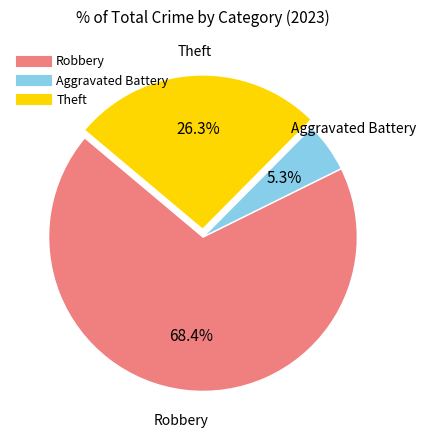

Which category has the biggest portion of the pie?

Robbery